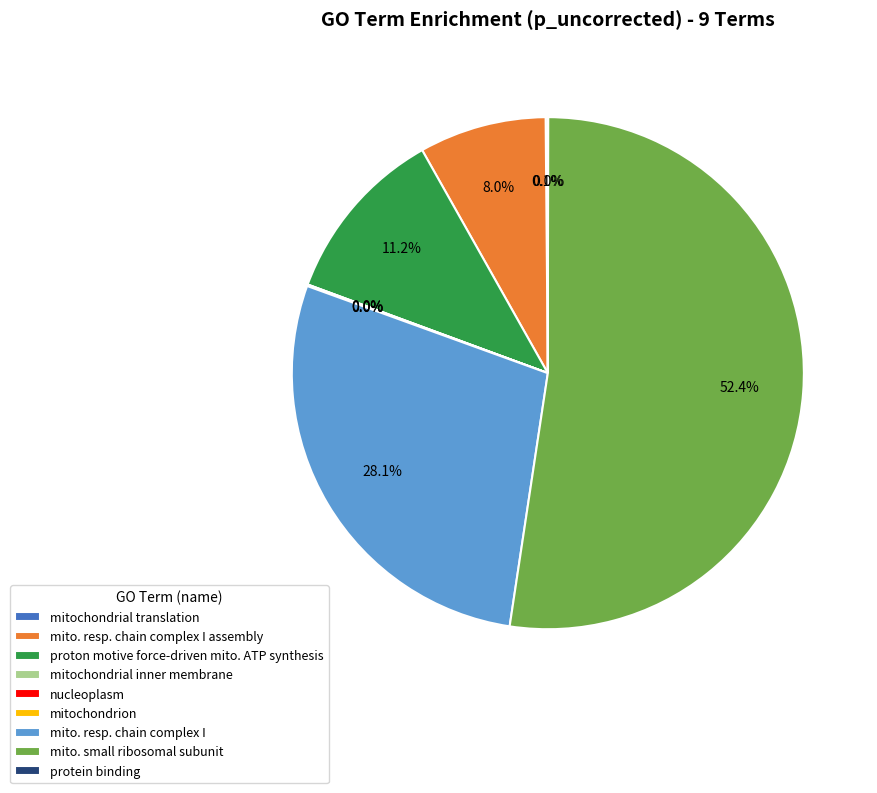

Which category accounts for the majority?

mito. small ribosomal subunit